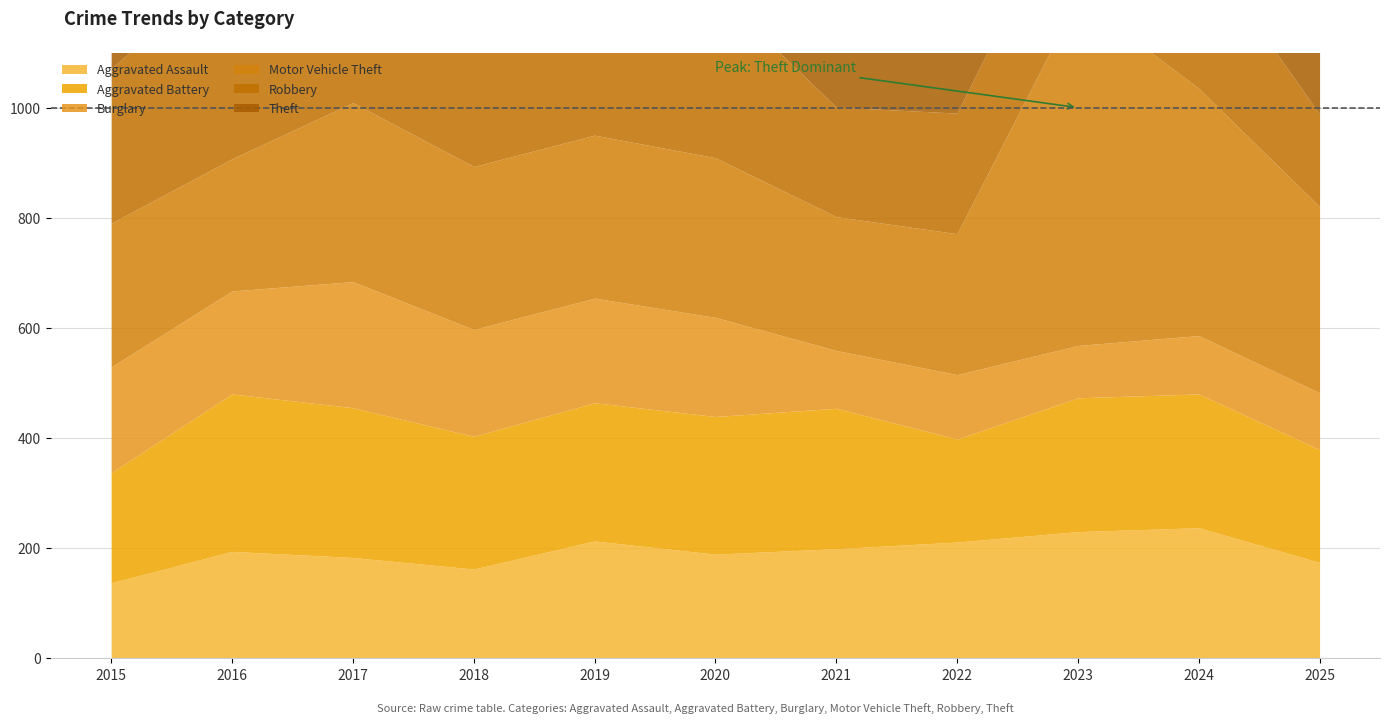

What is the highest value of the Aggravated Assault series?

237